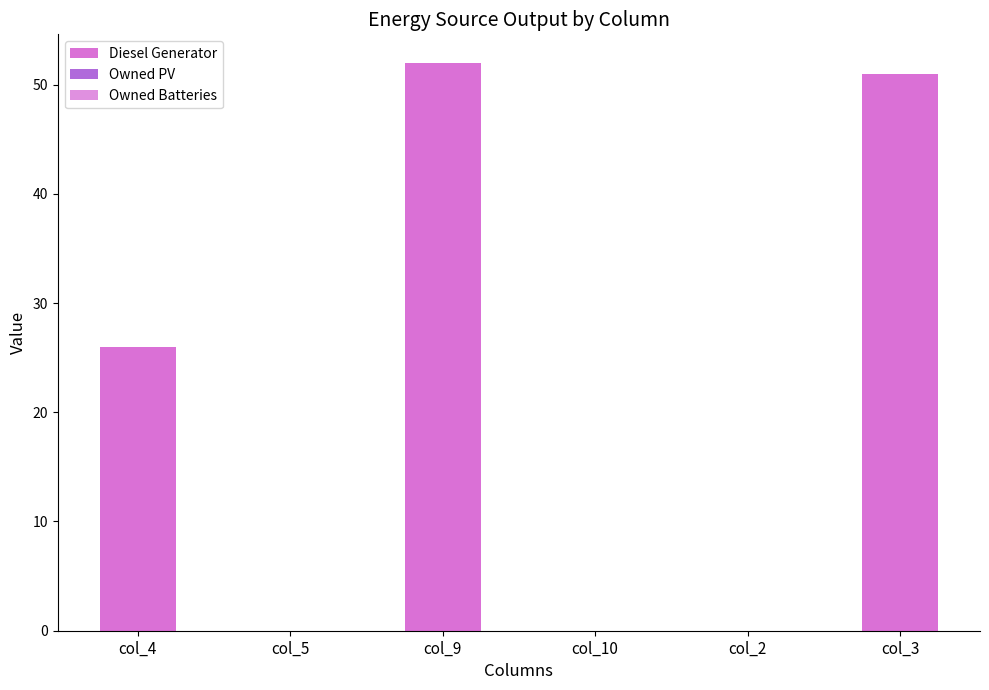

Reading right to left, list all the values displayed in this chart.

Diesel Generator: col_3=51.0	col_2=0.0	col_10=0.0	col_9=52.0	col_5=0.0	col_4=26.0
Owned PV: col_3=0.0	col_2=0.0	col_10=0.0	col_9=0.0	col_5=0.0	col_4=0.0
Owned Batteries: col_3=0.0	col_2=0.0	col_10=0.0	col_9=0.0	col_5=0.0	col_4=0.0